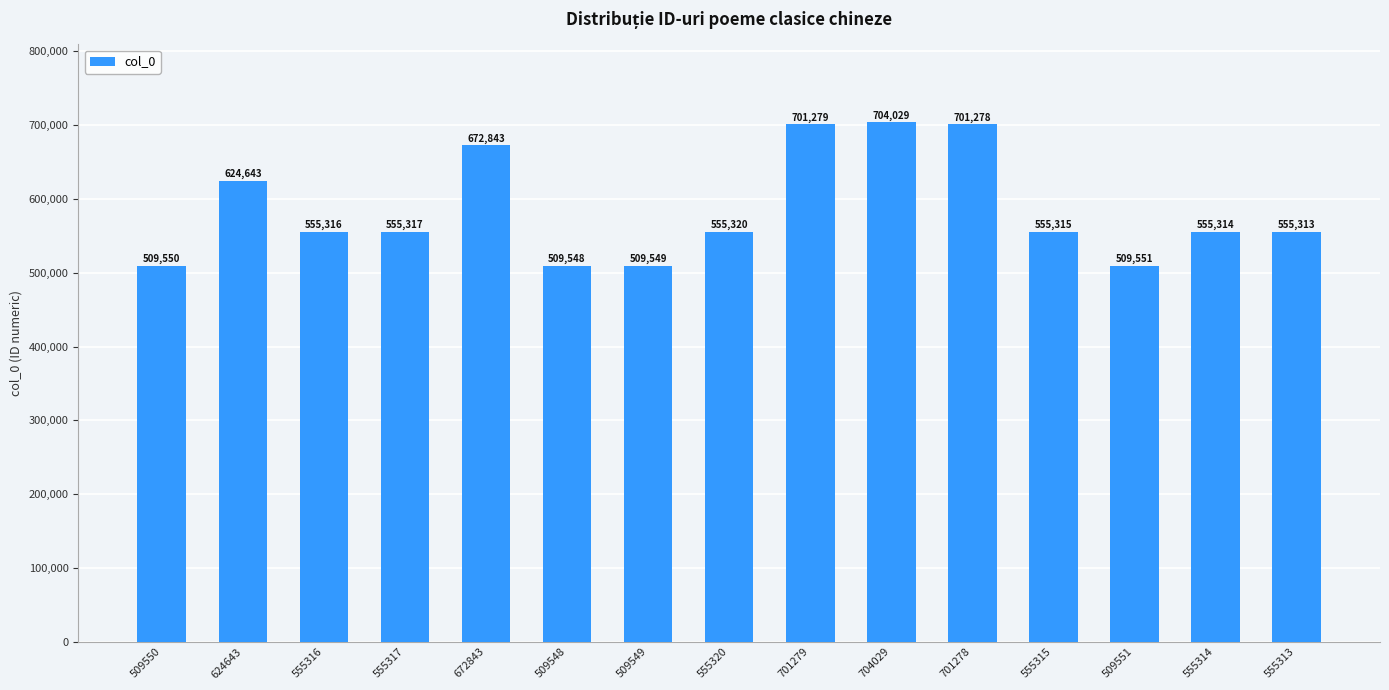

Reading left to right, extract all data points from this chart.

509550=509550	624643=624643	555316=555316	555317=555317	672843=672843	509548=509548	509549=509549	555320=555320	701279=701279	704029=704029	701278=701278	555315=555315	509551=509551	555314=555314	555313=555313